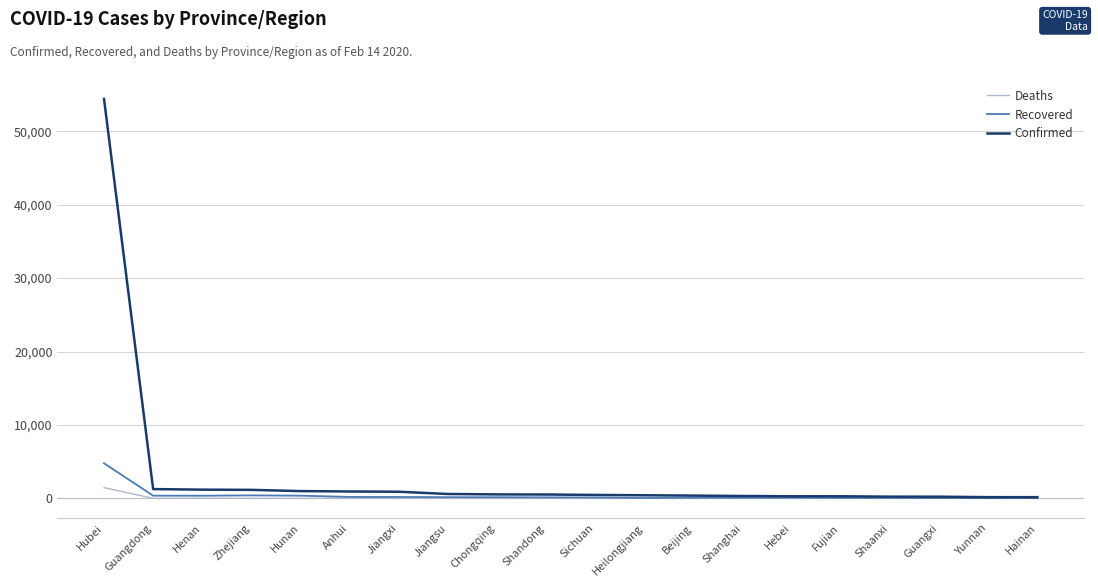

List the series in order of their peak value, highest first.

Confirmed, Recovered, Deaths